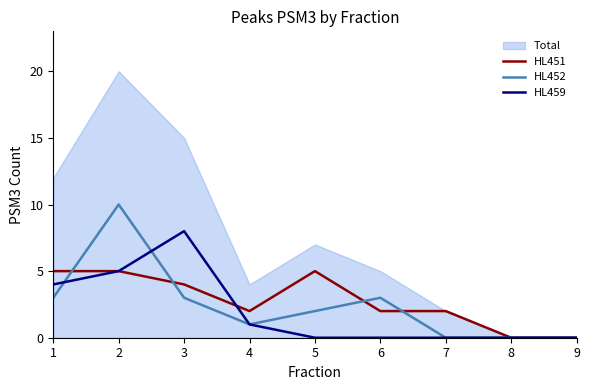

What value does the HL459 series have at 1?

4